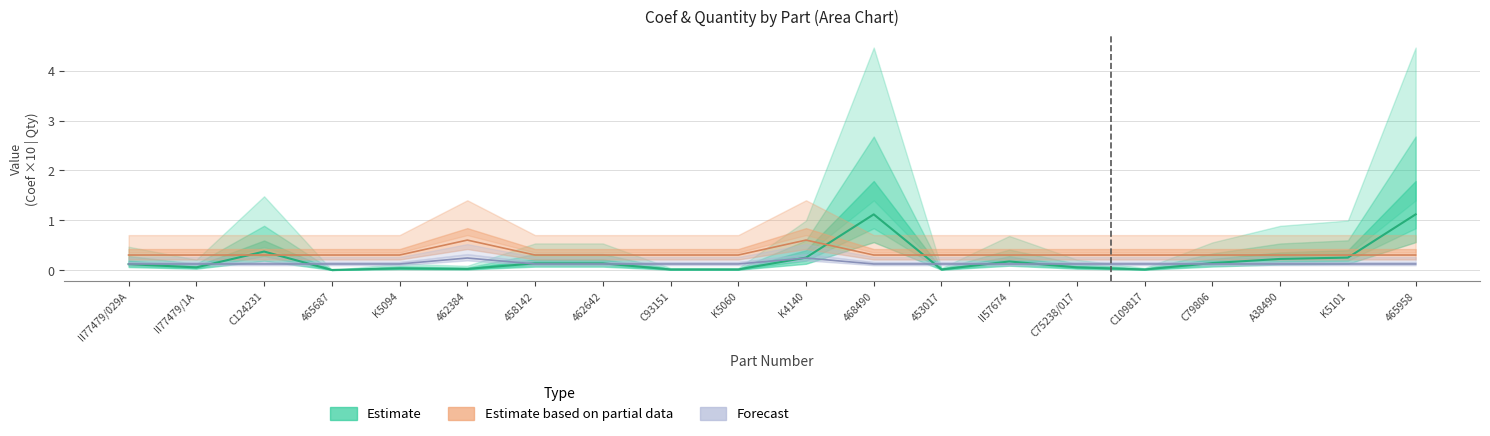

At which category does the chart reach its minimum across all series?

465687